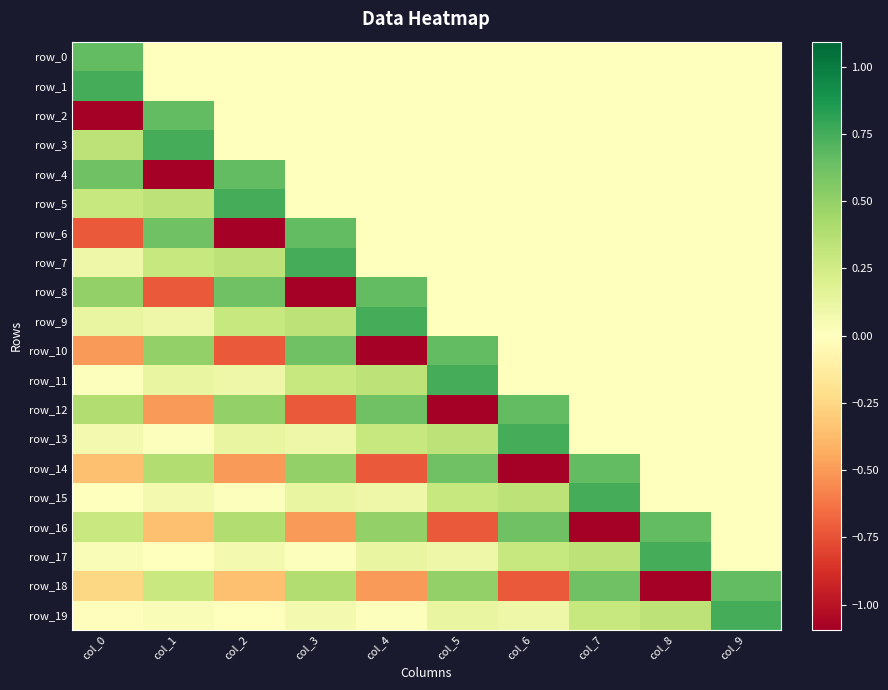

Which series changed the most between col_8 and col_9?

row_18